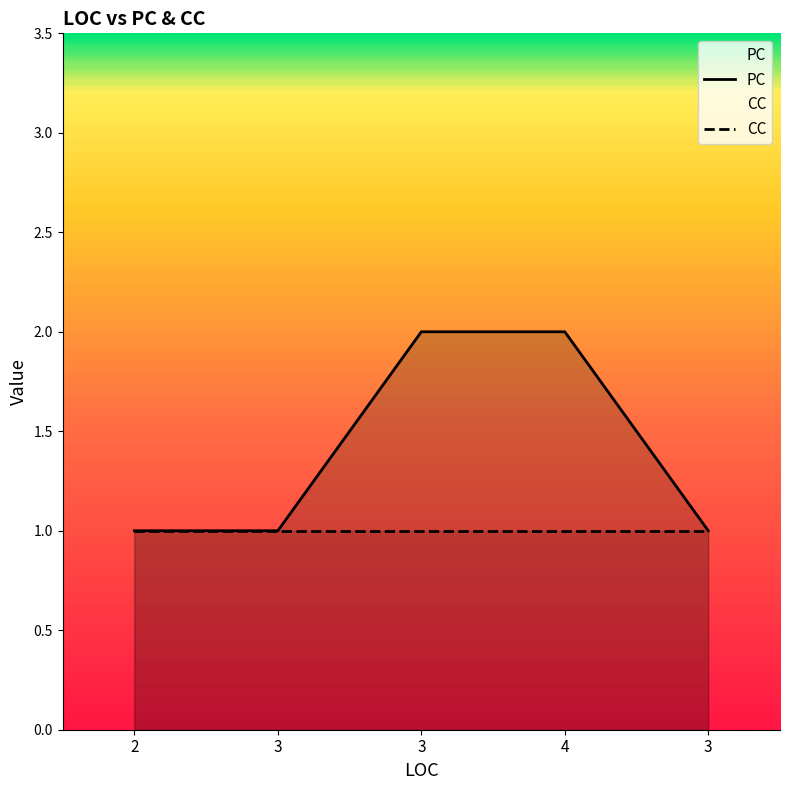

Reading left to right, transcribe all the data shown in this chart.

2=1	3=1	3=2	4=2	3=1